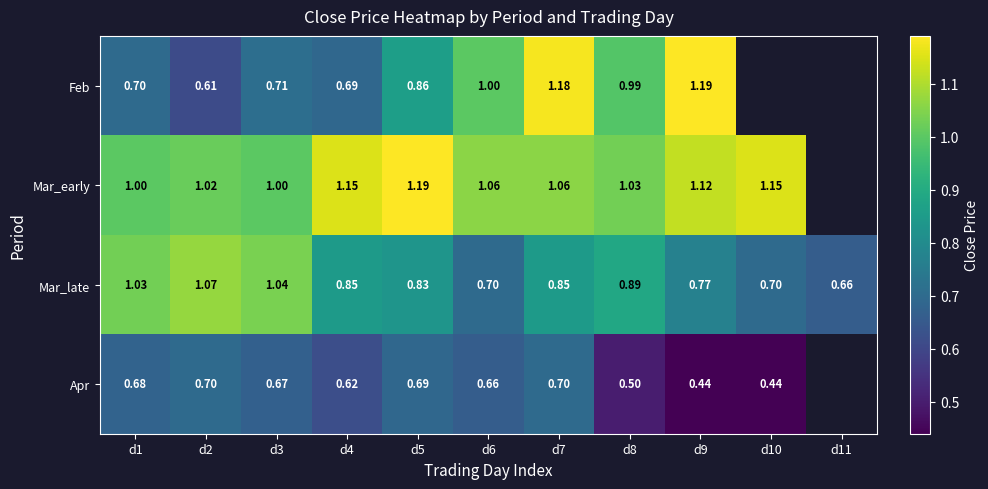

Which series changed the most between d4 and d5?

Feb